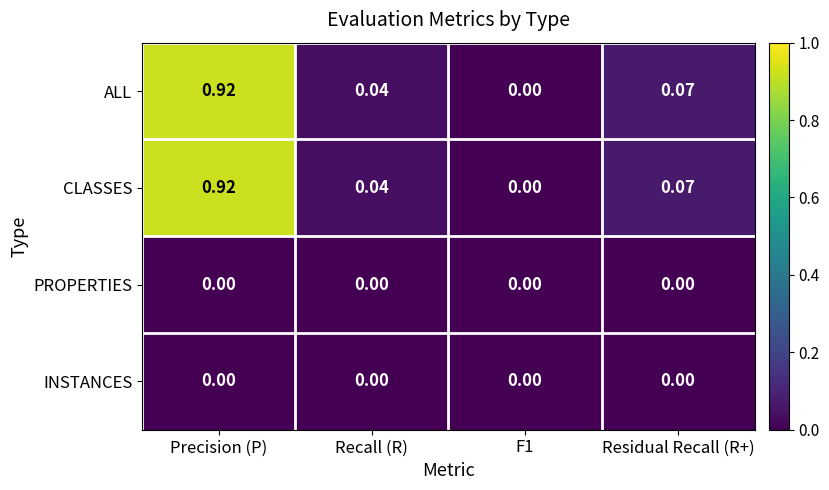

Which category has the highest value across all series?

Precision (P)